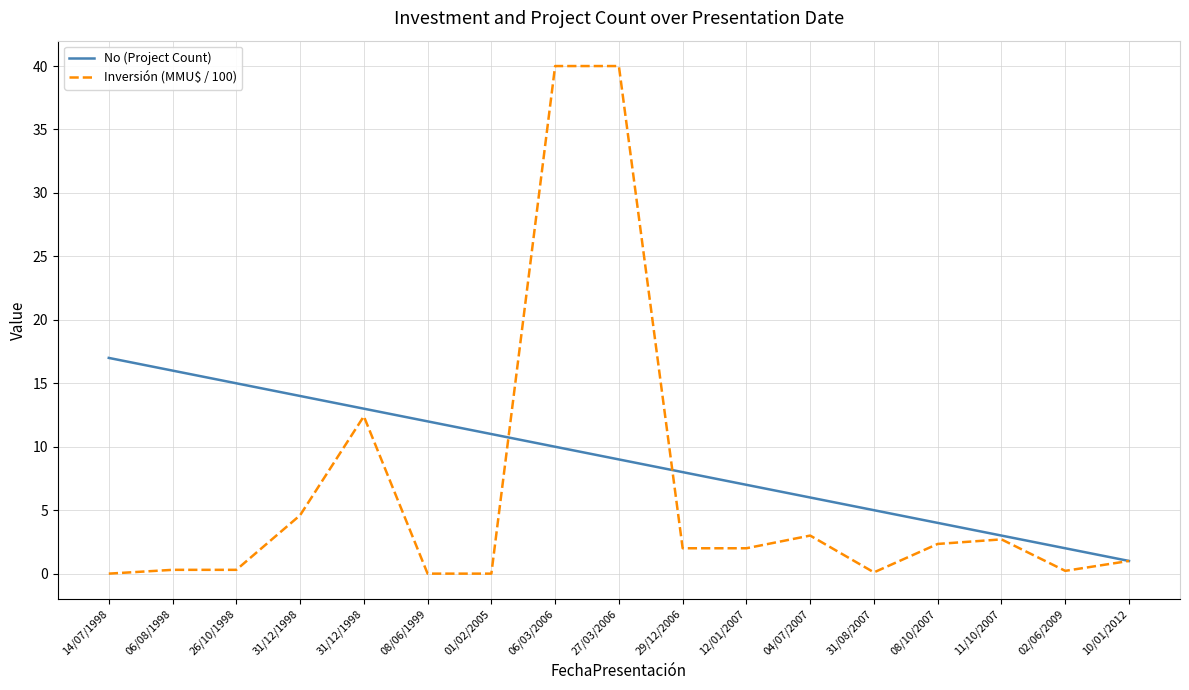

What are all the series names shown in the legend?

No (Project Count), Inversión (MMU$ / 100)